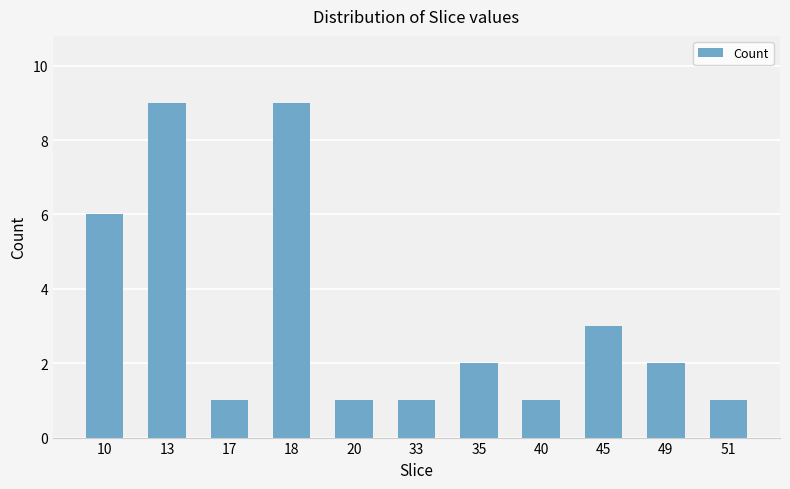

The chart shows a value of 1 at 49. True or false?

False